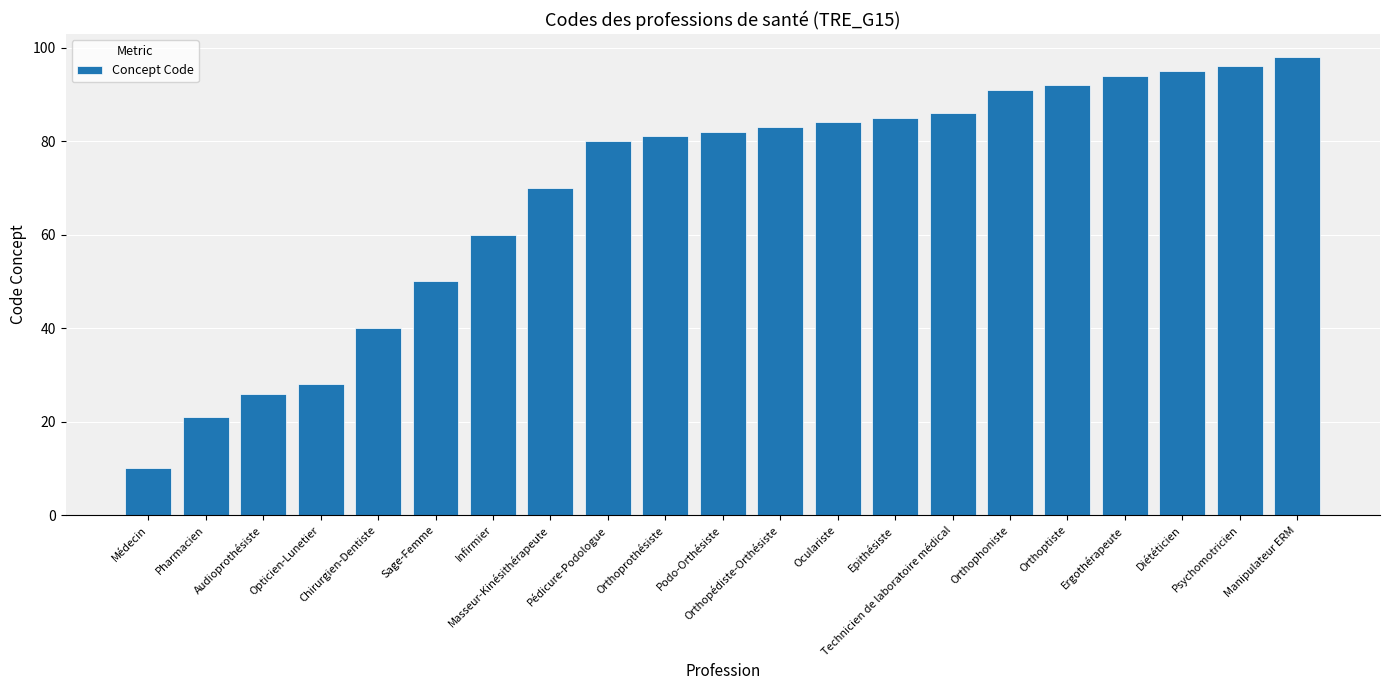

What position from the left is Sage-Femme?

6